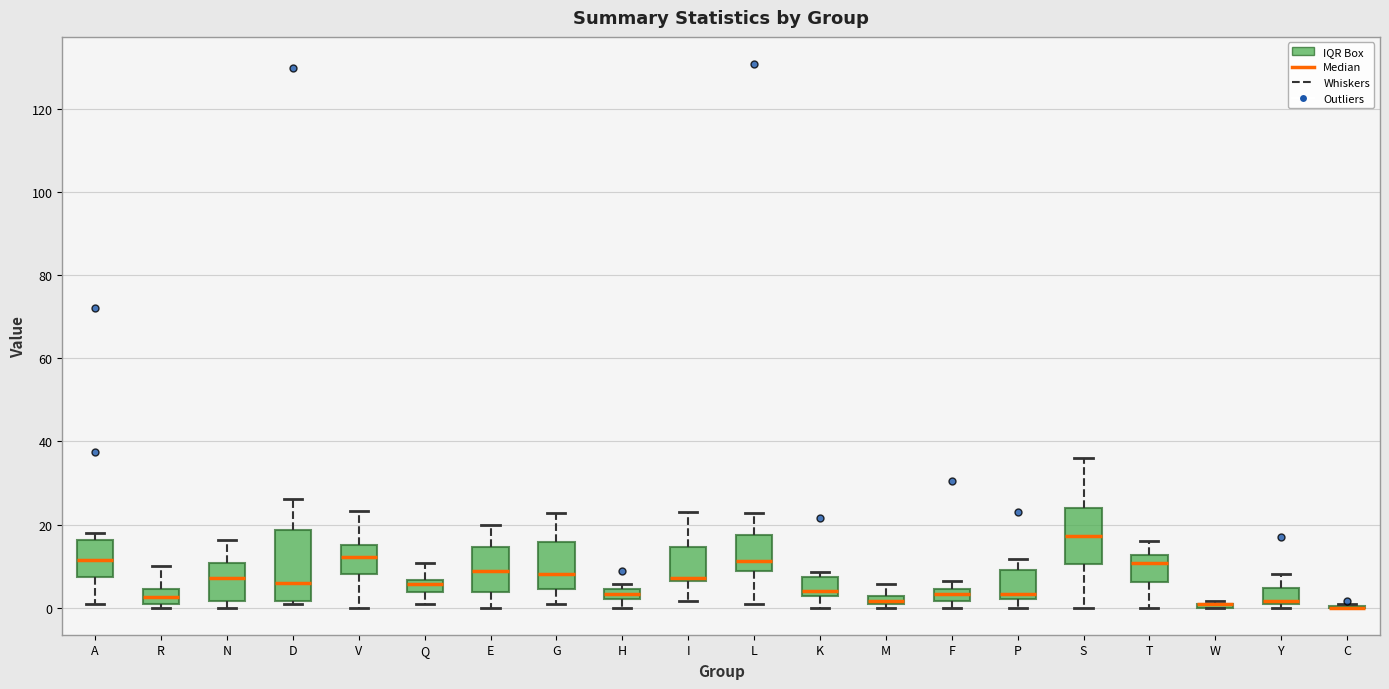

Comparing the boxes themselves (not the whiskers), which one is the tallest?

D